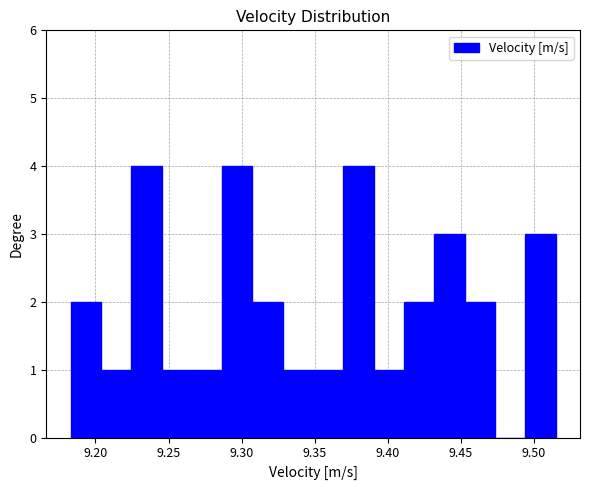

What is the height of the bar covering 9.225 to 9.245 on the x-axis? Neither the bar edges nor the heights are printed on the chart, so give them approximately, as read against the axes.

4